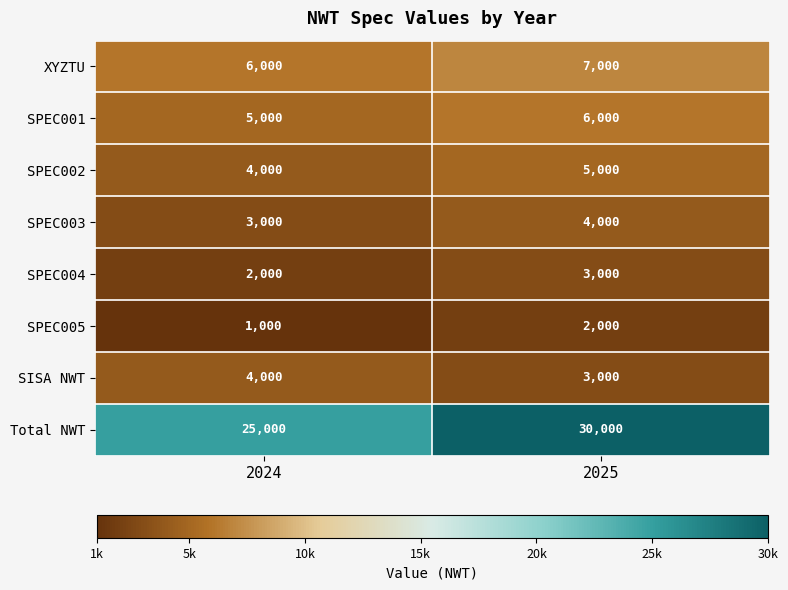

What is the approximate value of SPEC005 at 2024, to the nearest 50?

1000